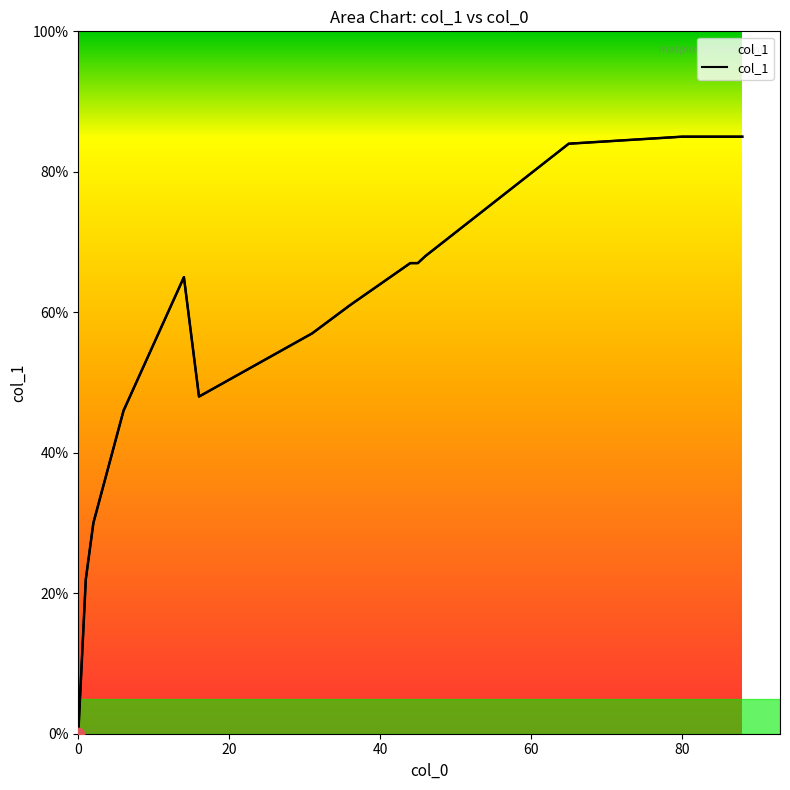

Which has a higher value, 0 or 84?

84